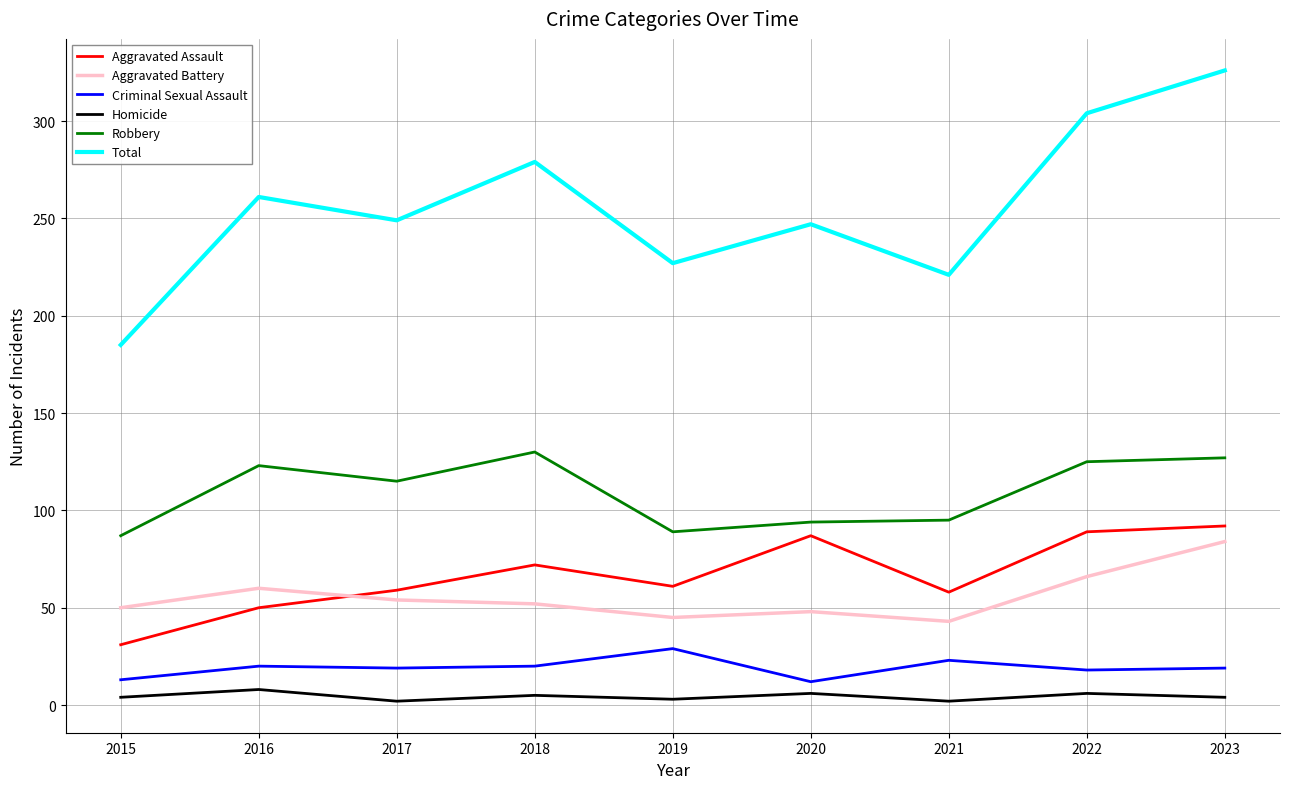

True or false: Homicide and Aggravated Battery intersect in this chart.

False